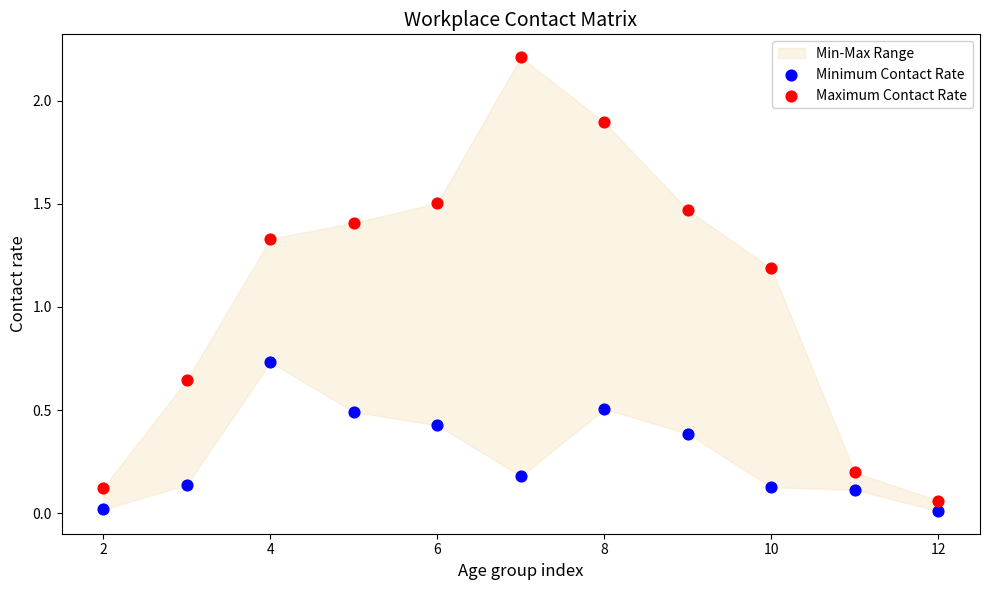

Which series reaches the maximum Y coordinate?

Maximum Contact Rate